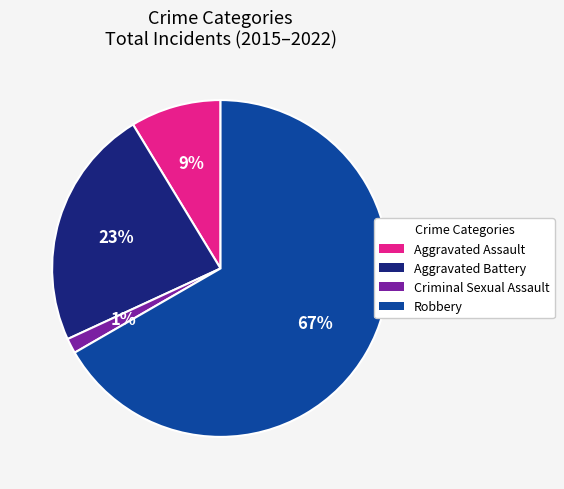

Count the number of slices in the pie.

4